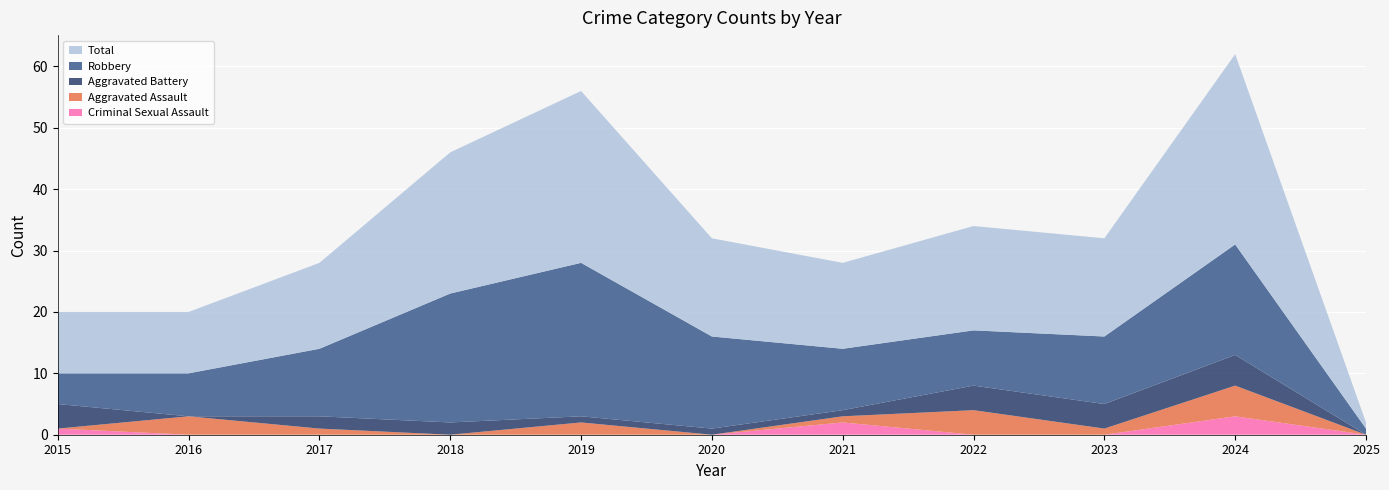

Reading left to right, list all the values displayed in this chart.

Aggravated Assault: 0	3	1	0	2	0	1	4	1	5	0
Aggravated Battery: 4	0	2	2	1	1	1	4	4	5	0
Criminal Sexual Assault: 1	0	0	0	0	0	2	0	0	3	0
Robbery: 5	7	11	21	25	15	10	9	11	18	1
Total: 10	10	14	23	28	16	14	17	16	31	1